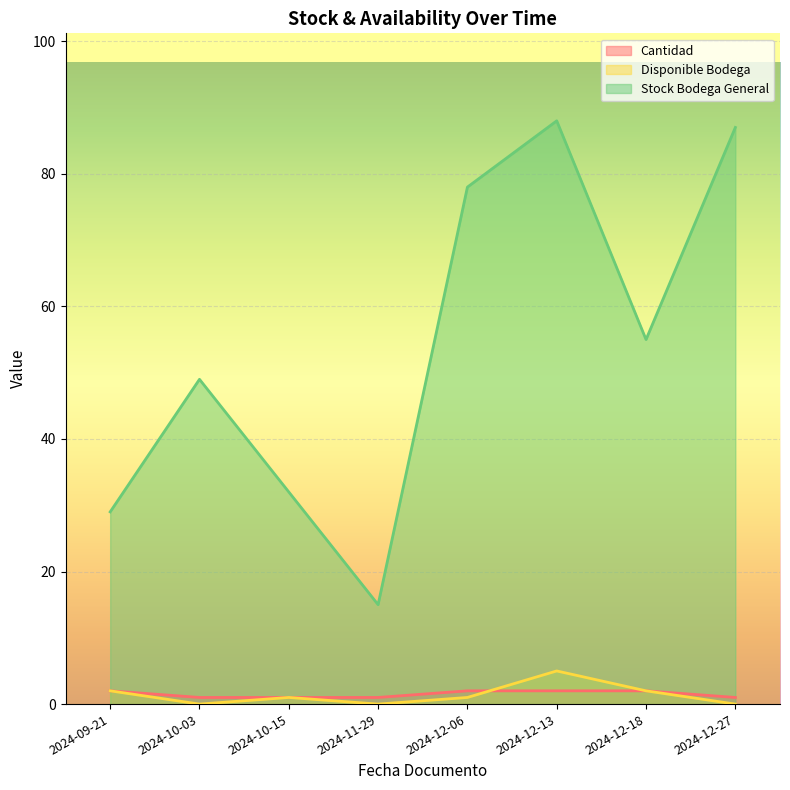

At which label is Stock Bodega General closest to 51?

2024-10-03